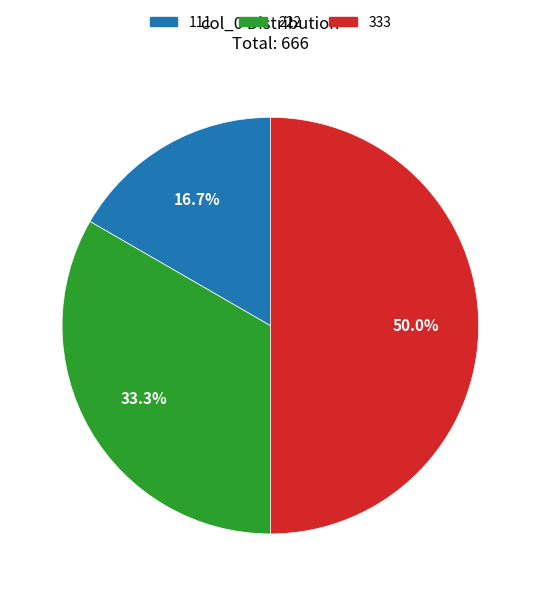

To the nearest percent, what is the difference between the 333 and 222 slice percentages?

17%